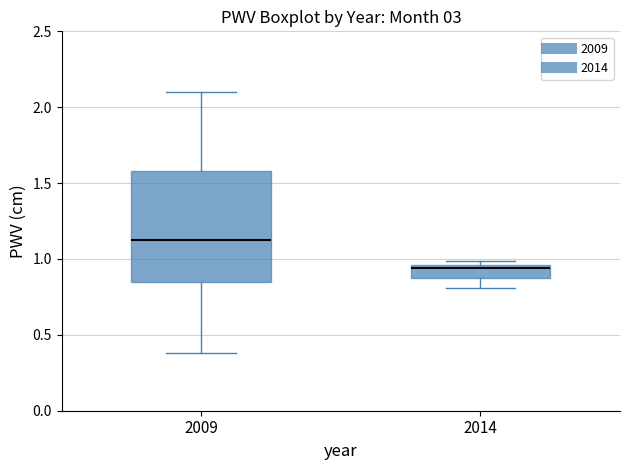

Reading left to right, transcribe this box plot: for each box, give where its median line is, the range the box spans, and where its two whiskers end, as read against the y-axis. The values are not printed on the chart, so give them approximately, as read against the axis.

2009: median 1.15, box 0.85 to 1.60, whiskers 0.40 to 2.10
2014: median 0.95 (just below the box's upper edge), box 0.85 to 0.95, whiskers 0.80 to 1.00